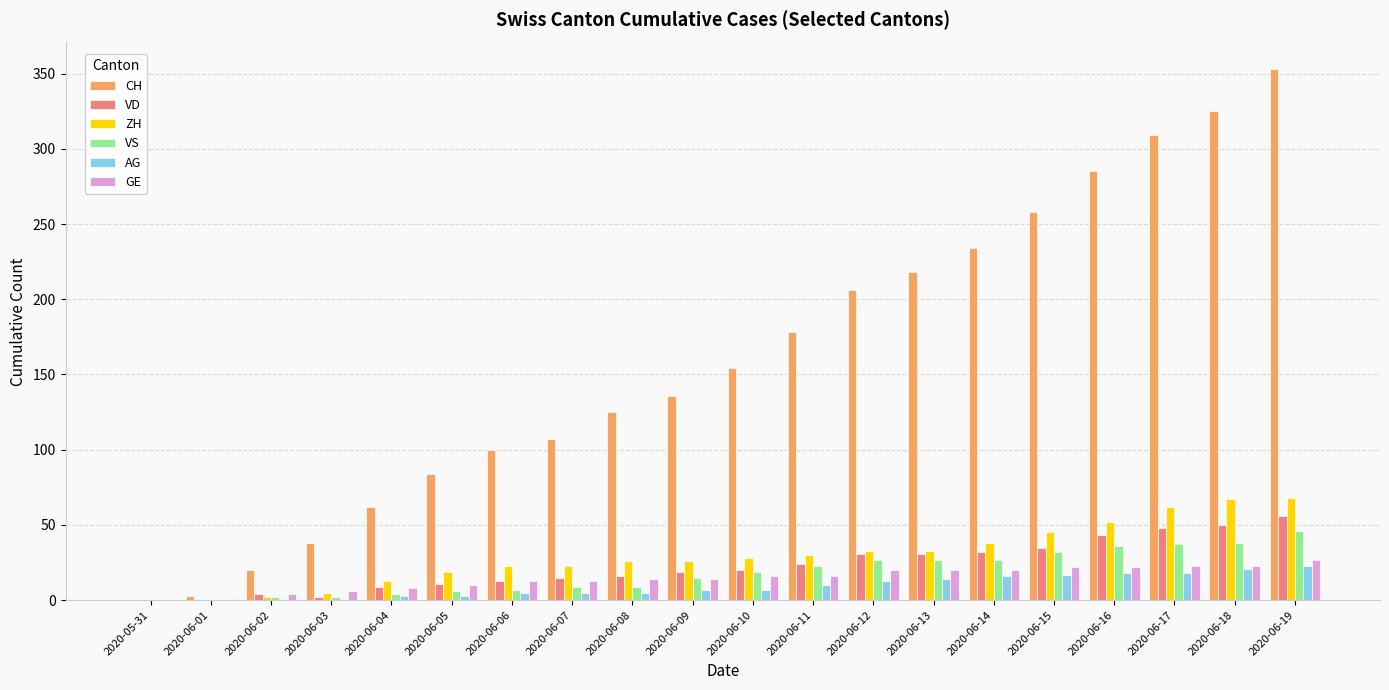

Between 2020-05-31 and 2020-06-08, which series saw the biggest shift?

CH